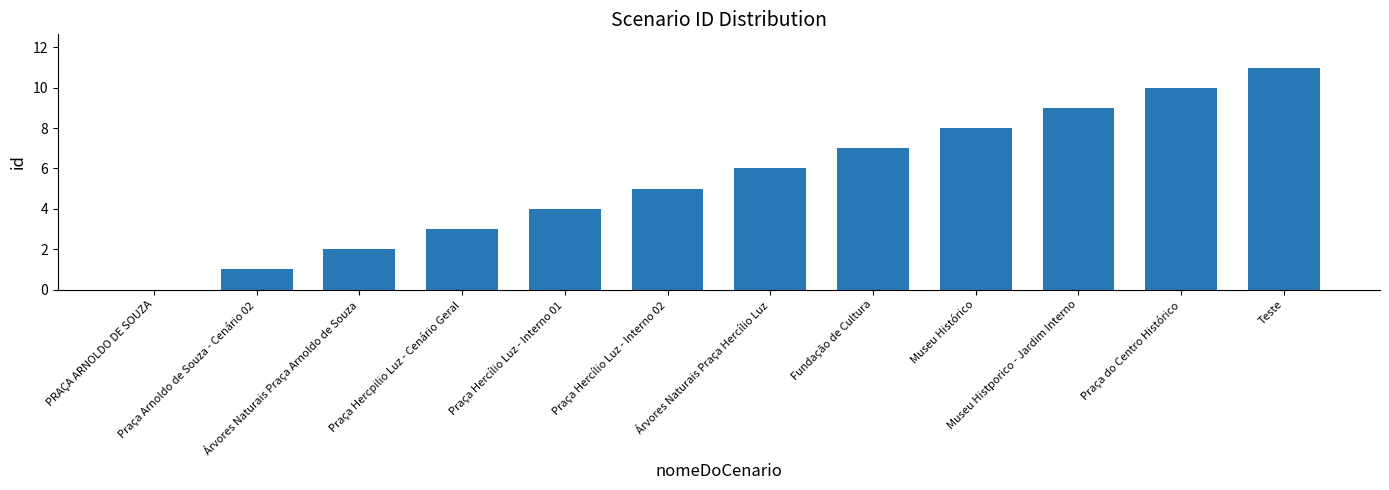

What is the ratio of the value at Árvores Naturais Praça Hercílio Luz to the value at Árvores Naturais Praça Arnoldo de Souza?

3.0